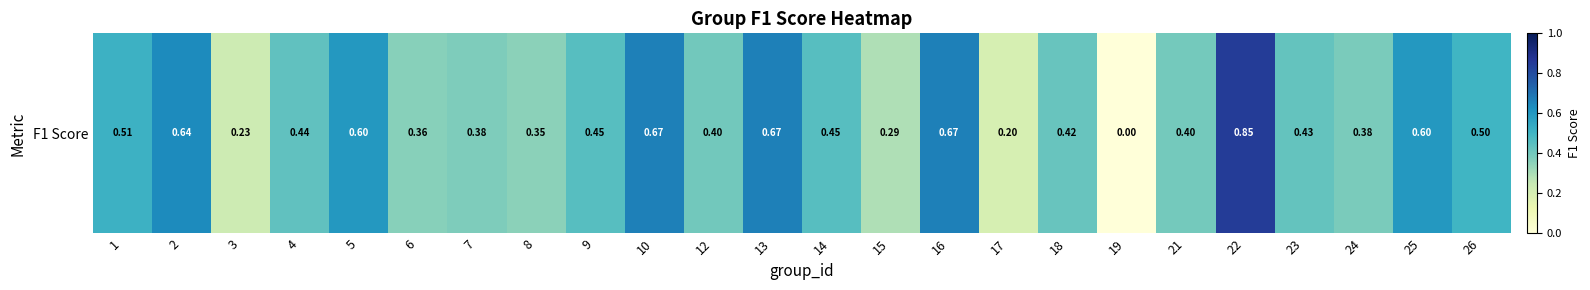

Rank the categories by value from lowest to highest.

19, 17, 3, 15, 8, 6, 7, 24, 21, 12, 18, 23, 4, 14, 9, 26, 1, 5, 25, 2, 10, 13, 16, 22